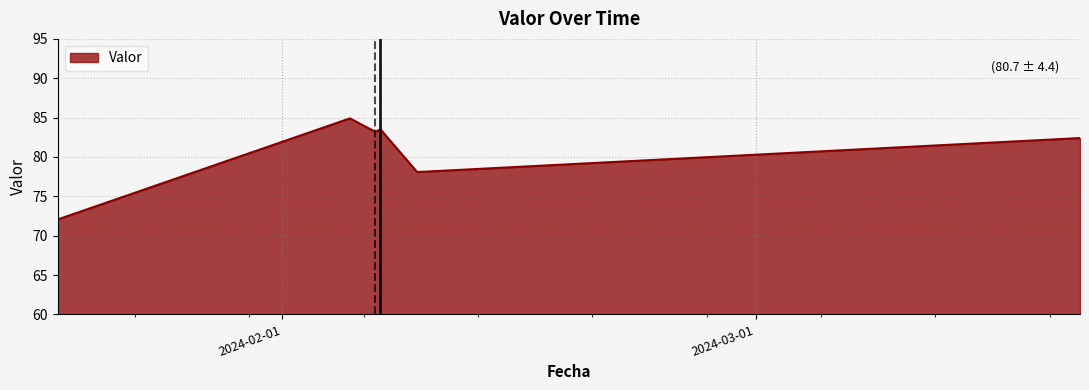

What is the maximum value shown in the chart?

84.9